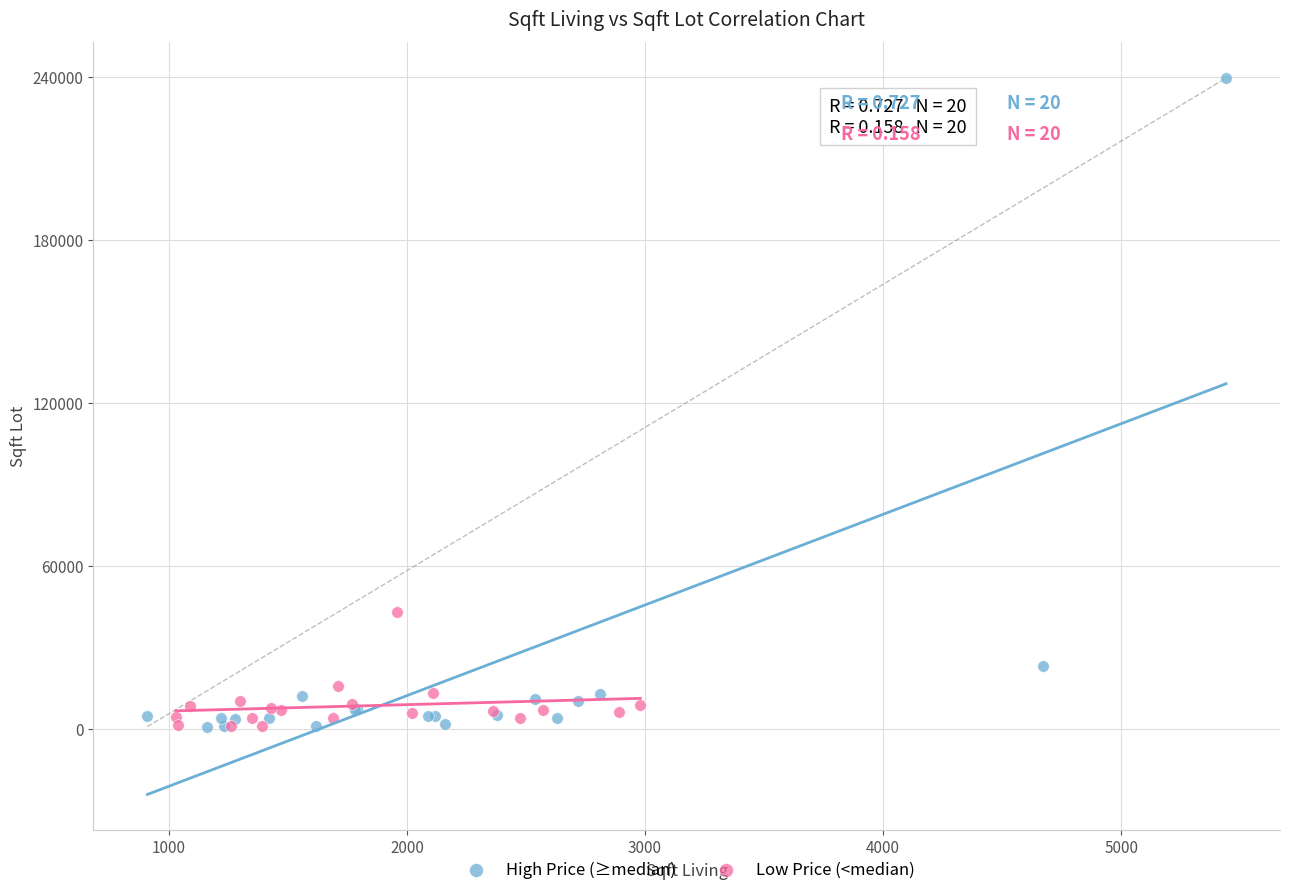

Which series has the widest spread of Y values?

High Price (≥median)